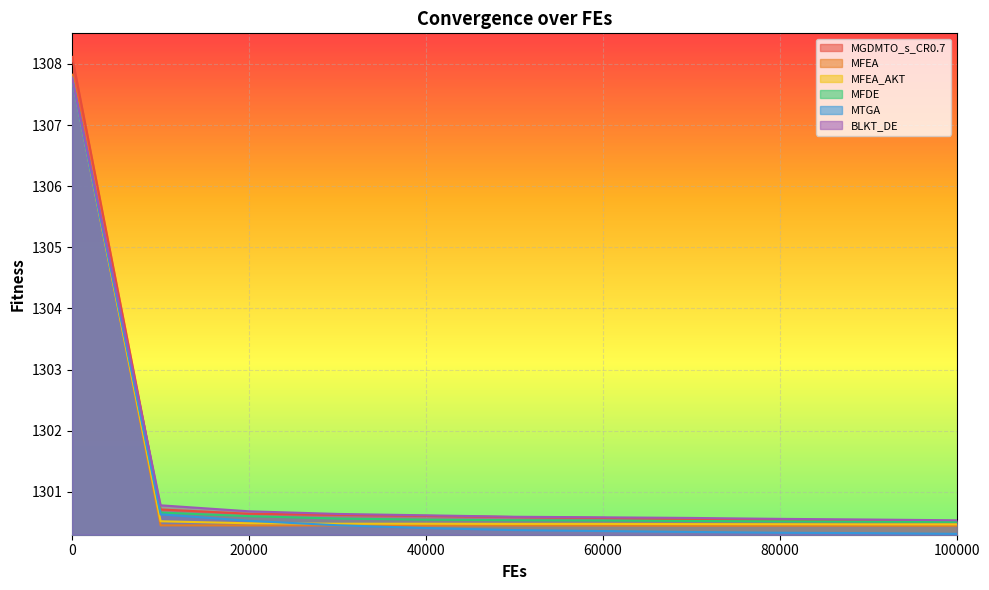

The value of MTGA at 0 is 1941.2. True or false?

False